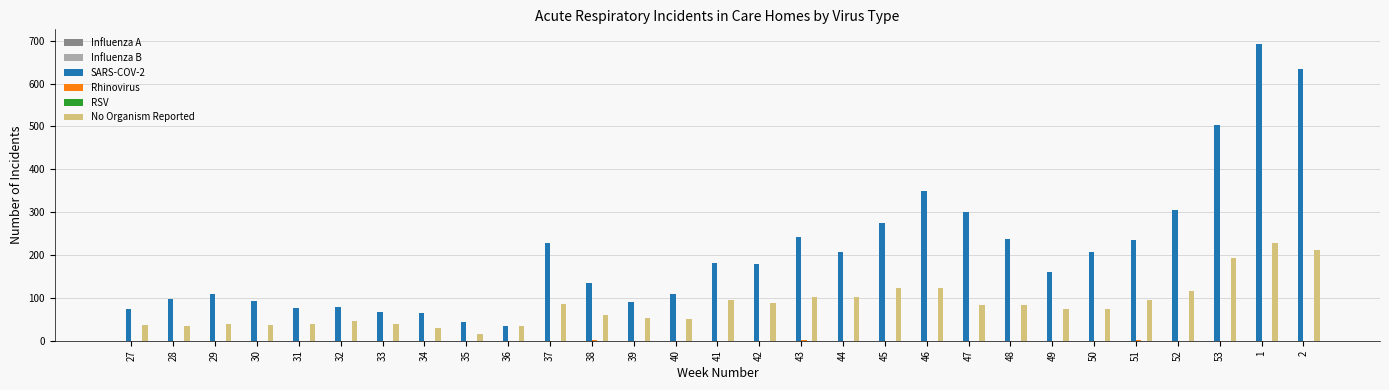

What is the spread (max minus min) of values at 32?

79